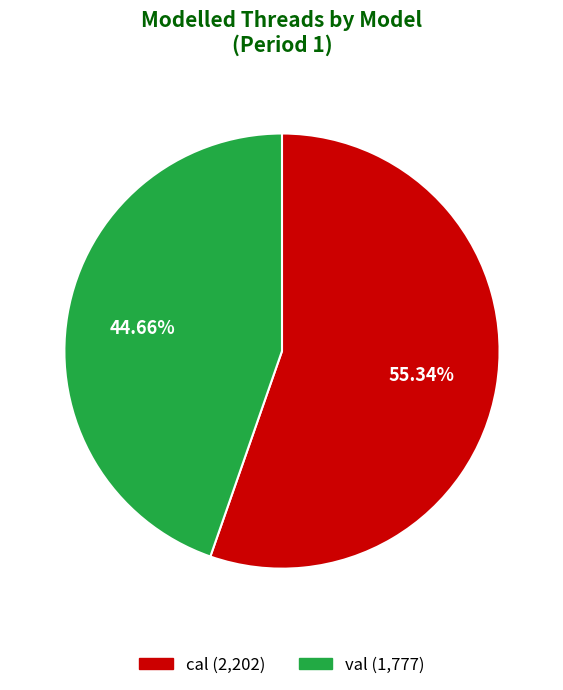

To the nearest percent, what is the combined percentage of val and cal?

100%